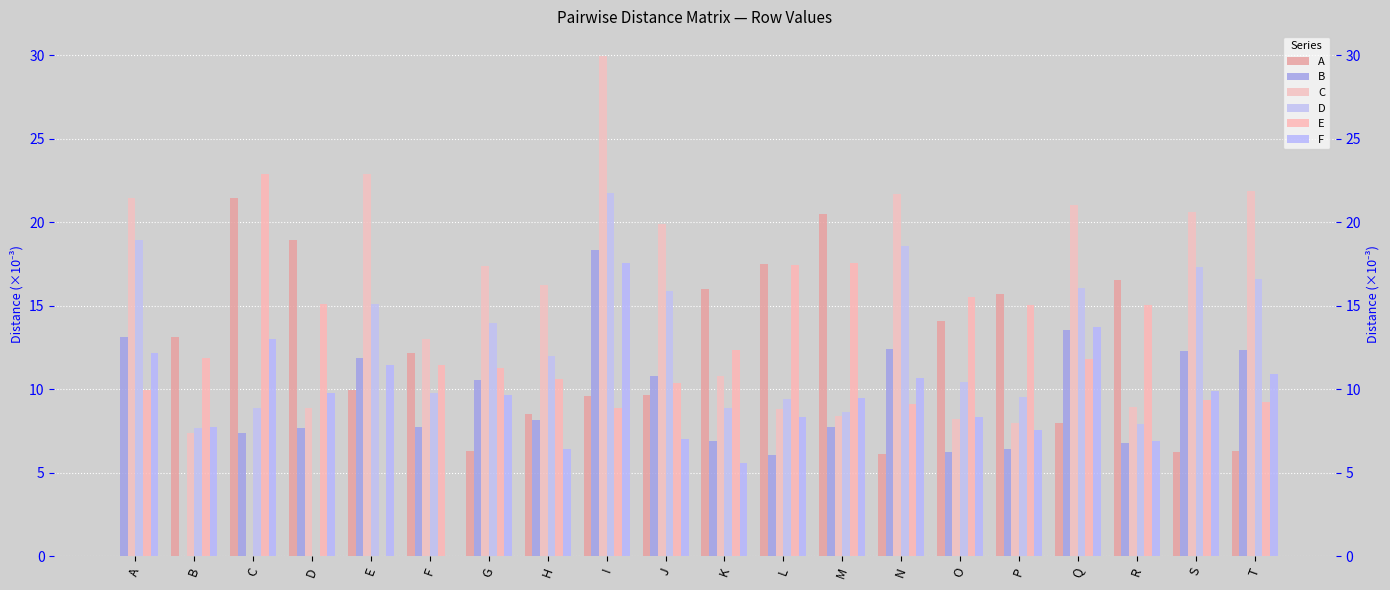

Where is E nearest to the value 11?

G